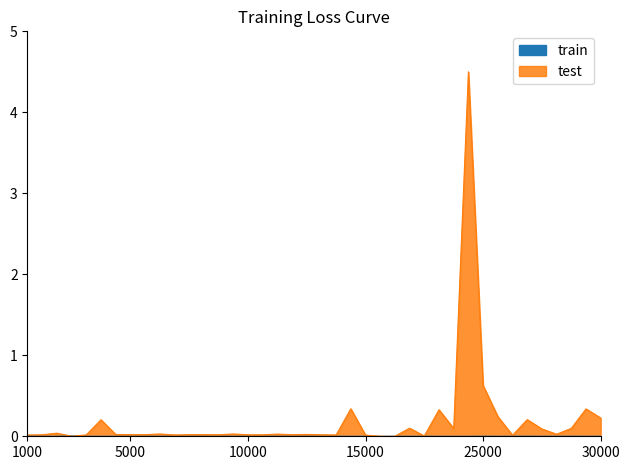

Between 5 and 25, which series saw the biggest shift?

test